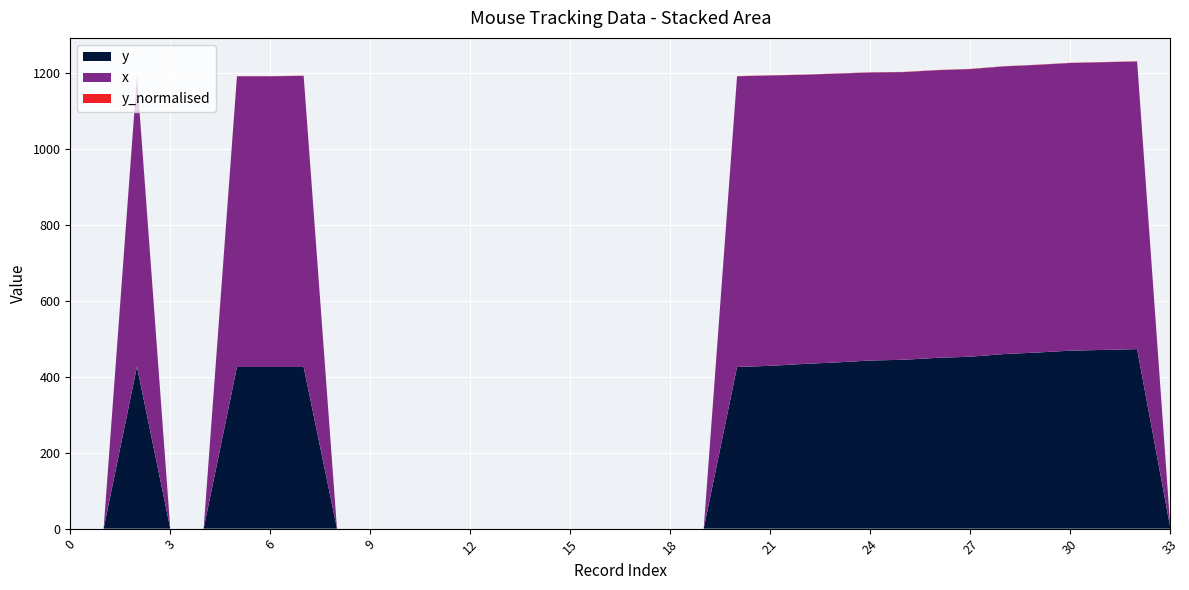

Reading left to right, extract all data points from this chart.

y: 0.0	0.0	427.0	0.0	0.0	426.0	426.0	426.0	0.0	0.0	0.0	0.0	0.0	0.0	0.0	0.0	0.0	0.0	0.0	0.0	426.0	429.0	434.0	438.0	443.0	445.0	450.0	453.0	460.0	464.0	469.0	471.0	473.0	0.0
x: 0.0	0.0	765.0	0.0	0.0	766.0	766.0	767.0	0.0	0.0	0.0	0.0	0.0	0.0	0.0	0.0	0.0	0.0	0.0	0.0	766.0	765.0	762.0	761.0	759.0	758.0	758.0	758.0	758.0	758.0	758.0	758.0	758.0	0.0
y_normalised: 0.0	0.0	0.5	0.0	0.0	0.5	0.5	0.5	0.0	0.0	0.0	0.0	0.0	0.0	0.0	0.0	0.0	0.0	0.0	0.0	0.5	0.5	0.5	0.5	0.5	0.5	0.5	0.5	0.5	0.5	0.5	0.5	0.5	0.0